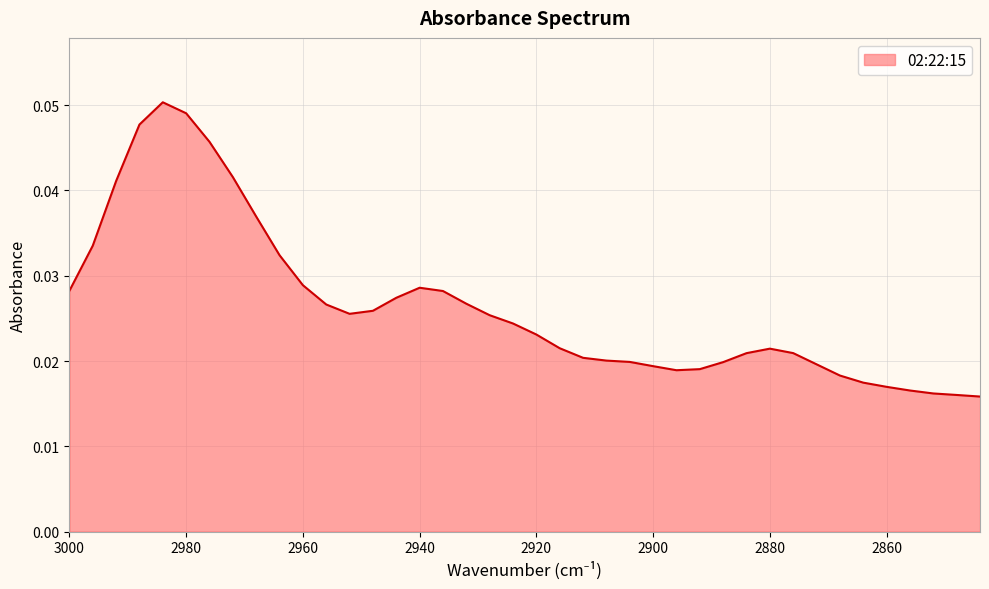

Reading left to right, what are all the values shown in this chart?

0.0	0.0	0.0	0.0	0.1	0.0	0.0	0.0	0.0	0.0	0.0	0.0	0.0	0.0	0.0	0.0	0.0	0.0	0.0	0.0	0.0	0.0	0.0	0.0	0.0	0.0	0.0	0.0	0.0	0.0	0.0	0.0	0.0	0.0	0.0	0.0	0.0	0.0	0.0	0.0